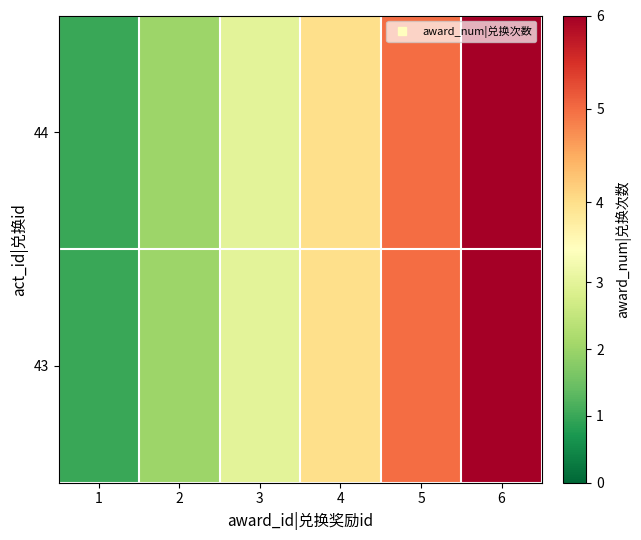

Which series has the largest range (max minus min)?

43